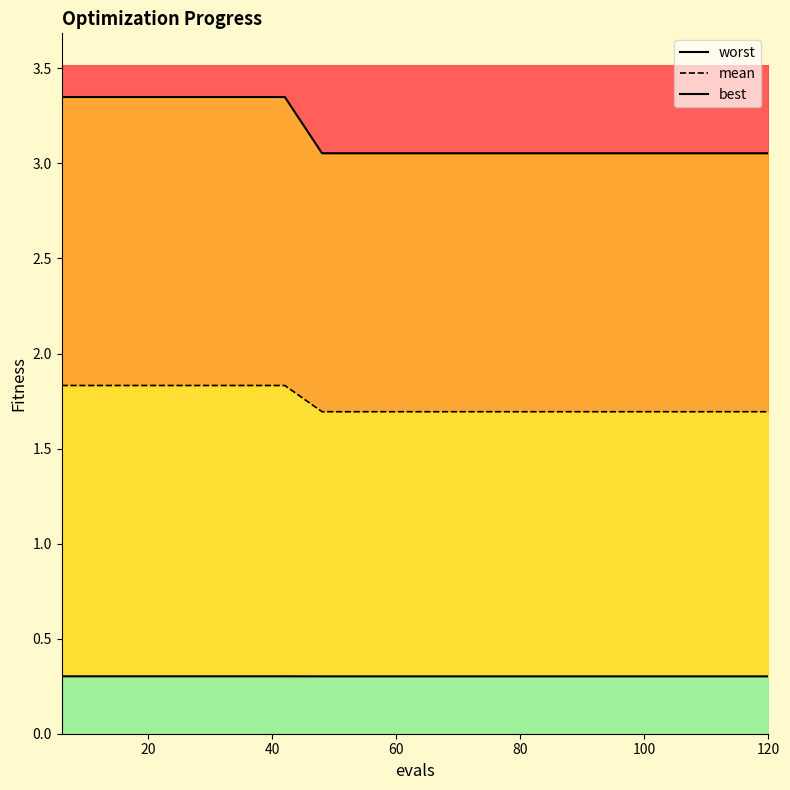

What is the label of the 20th point from the left?

120